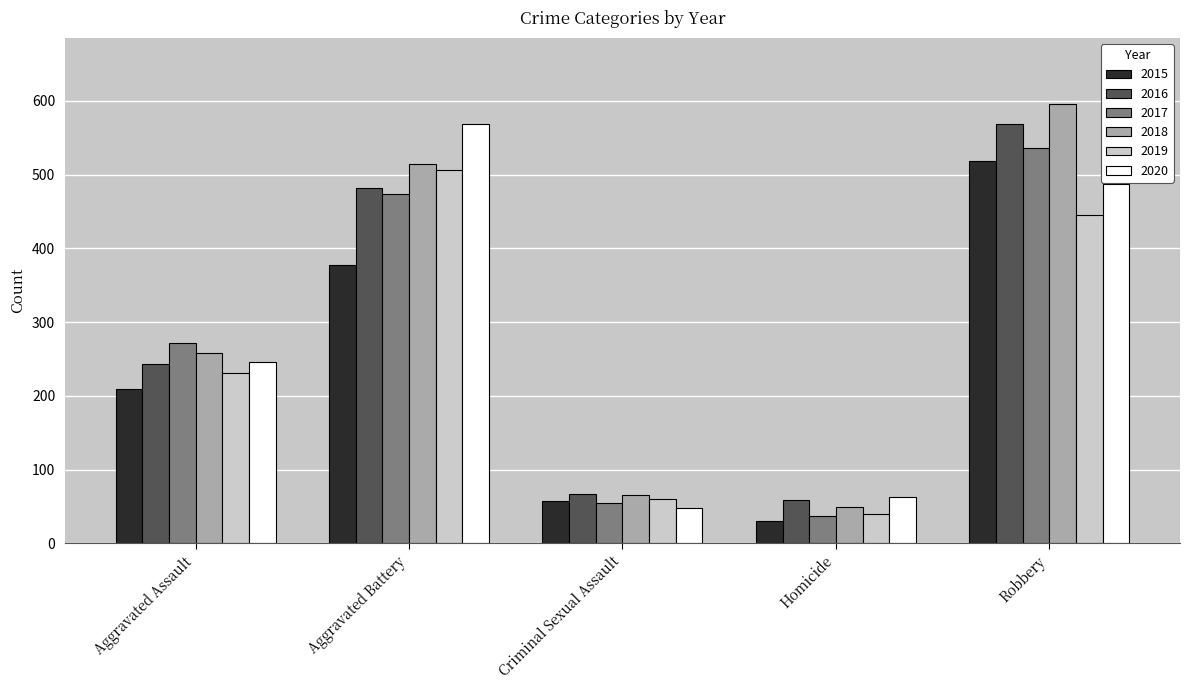

Reading left to right, list all the values displayed in this chart.

2015: Aggravated Assault=210	Aggravated Battery=377	Criminal Sexual Assault=58	Homicide=31	Robbery=519
2016: Aggravated Assault=243	Aggravated Battery=482	Criminal Sexual Assault=67	Homicide=59	Robbery=568
2017: Aggravated Assault=272	Aggravated Battery=474	Criminal Sexual Assault=55	Homicide=37	Robbery=536
2018: Aggravated Assault=258	Aggravated Battery=515	Criminal Sexual Assault=65	Homicide=49	Robbery=596
2019: Aggravated Assault=231	Aggravated Battery=506	Criminal Sexual Assault=60	Homicide=40	Robbery=445
2020: Aggravated Assault=246	Aggravated Battery=569	Criminal Sexual Assault=48	Homicide=63	Robbery=488